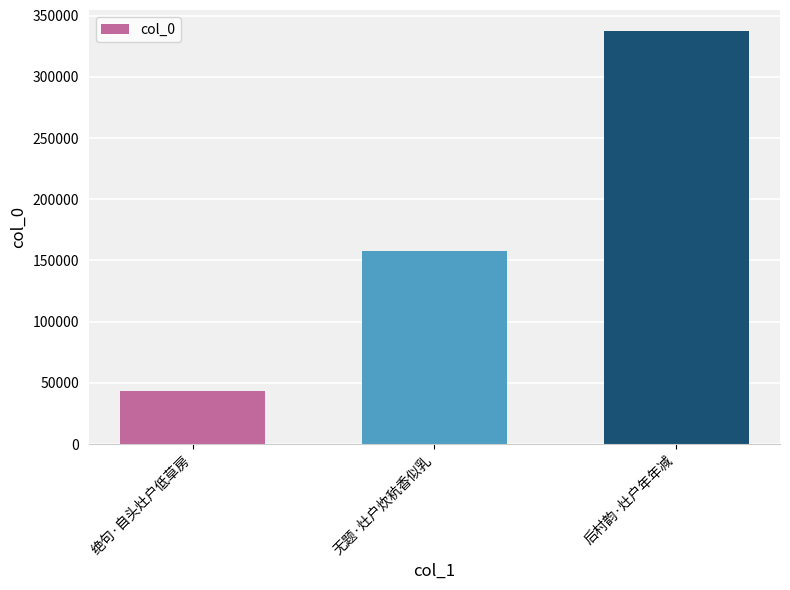

Where is the data nearest to the value 190606?

无题·灶户炊秔香似乳